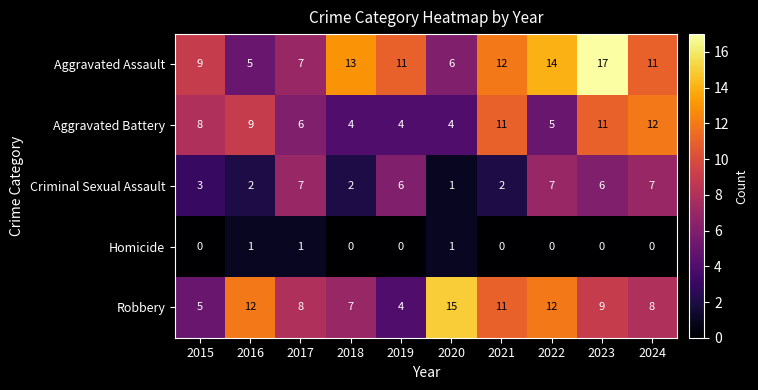

What is the total value across all series at 2015?

25